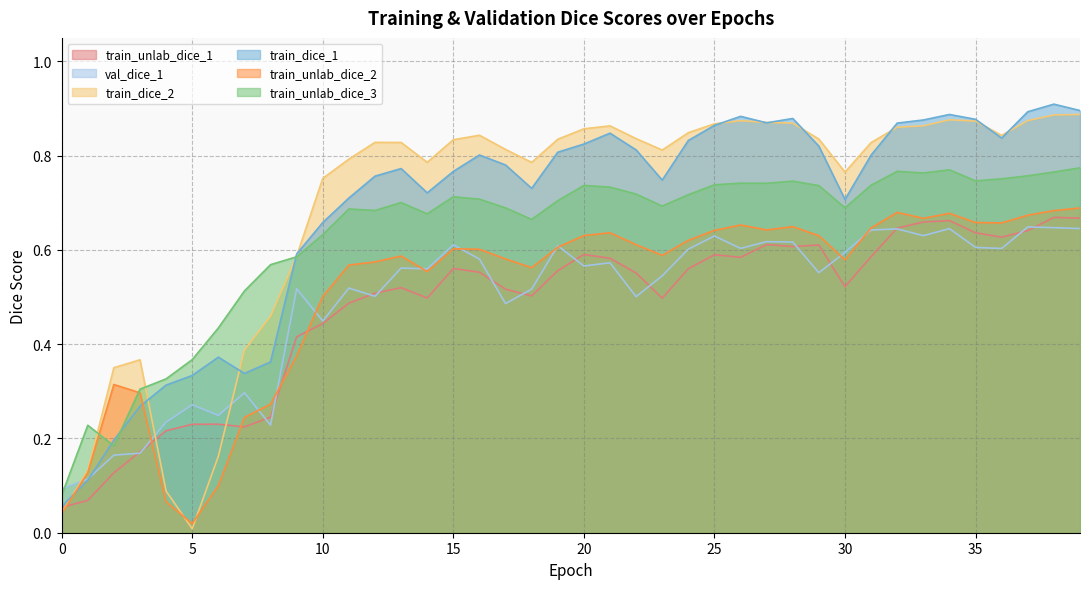

Is the value of train_dice_2 at 13 greater than the value of train_unlab_dice_2 at 0?

Yes